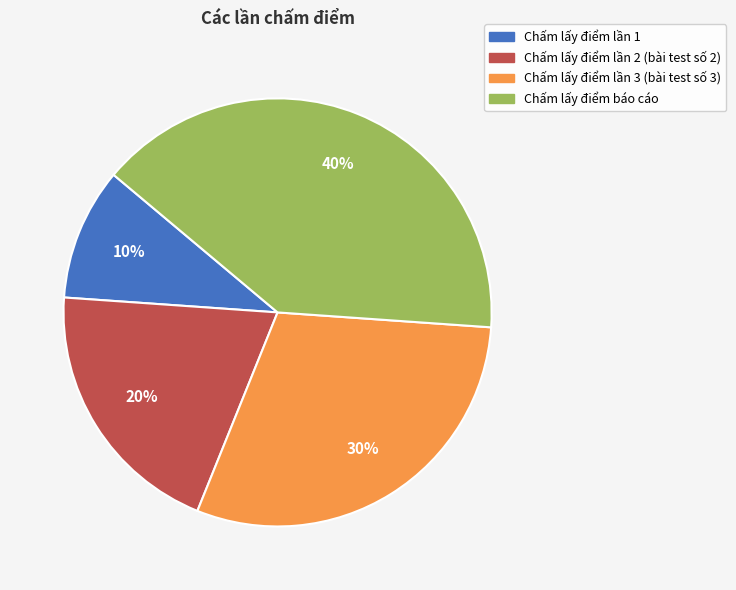

What percentage is the Chấm lấy điểm báo cáo slice, to the nearest percent?

40%